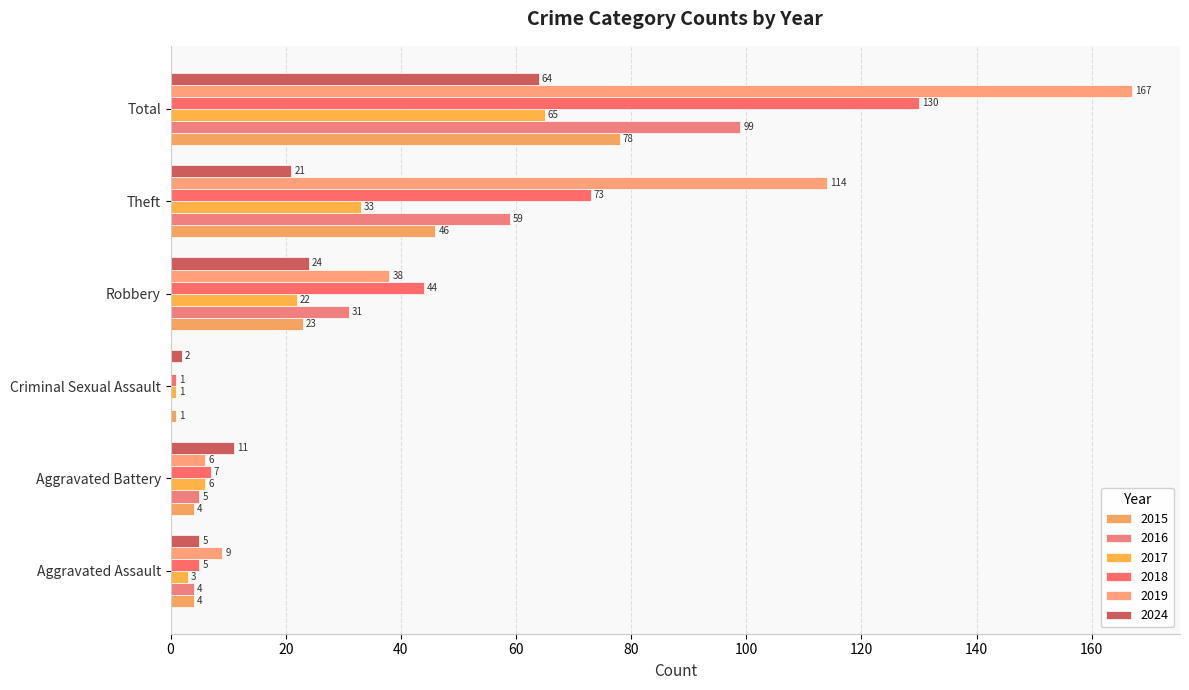

True or false: 2015 has a value of 78 at Total.

True